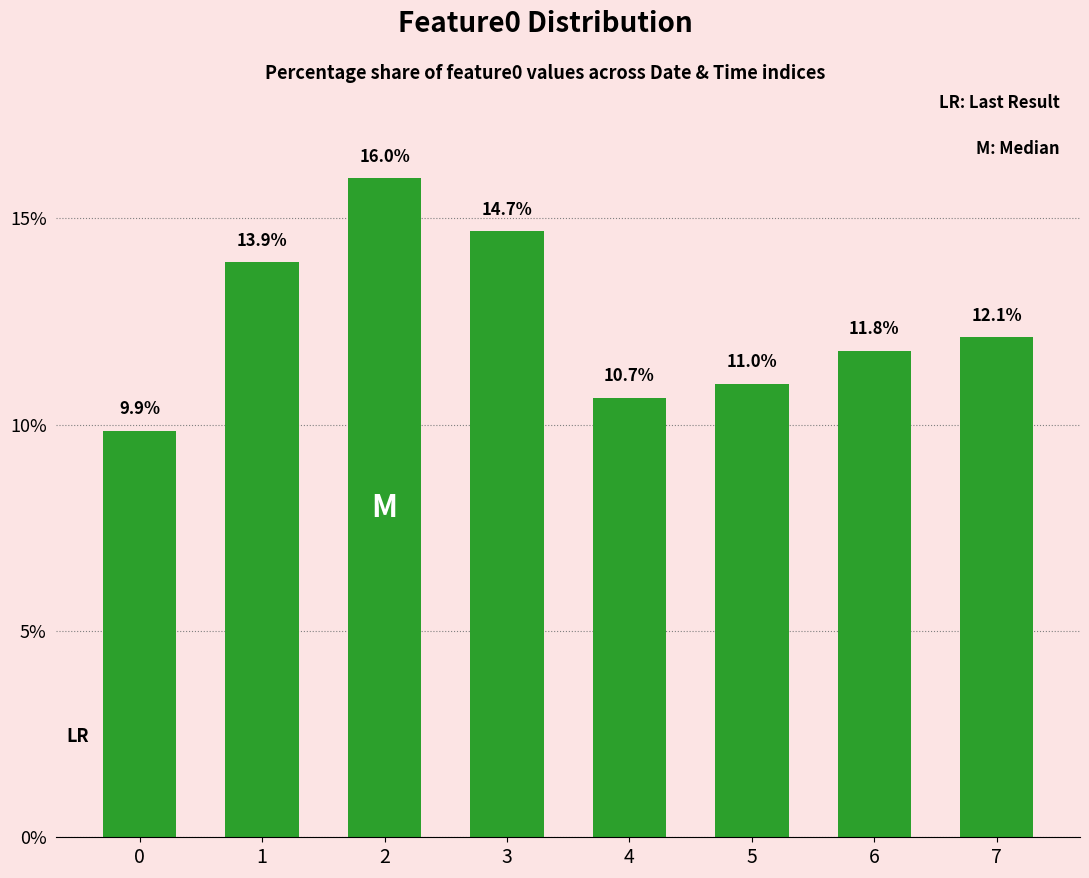

Where does the data first go above 12?

1